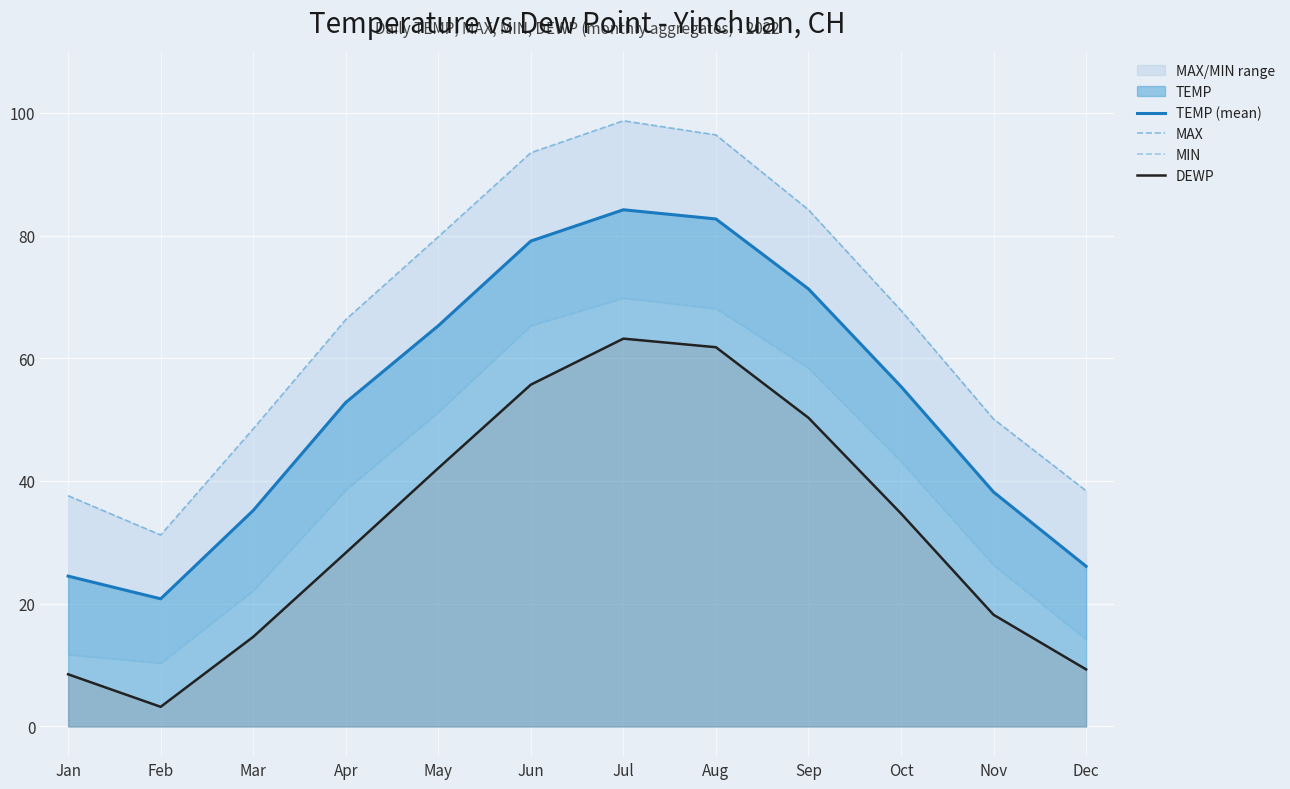

Where does the MAX series first go above 67?

May